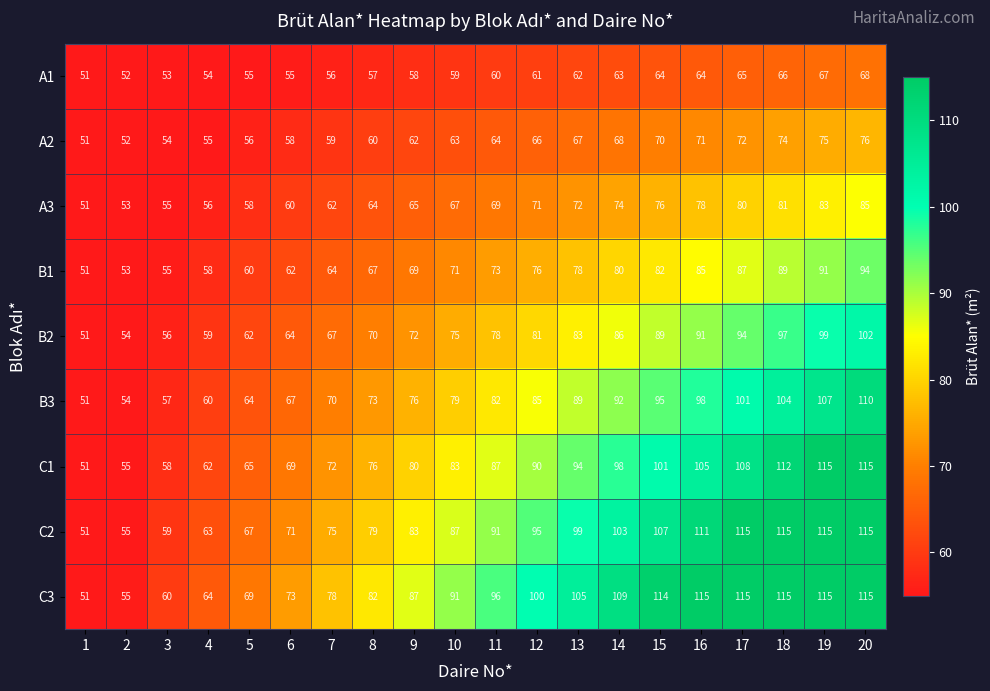

What is the difference between the B2 values at 8 and 13?

13